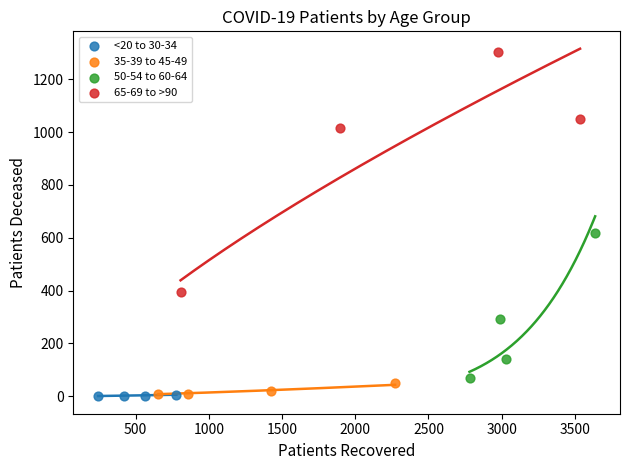

Which series has the widest spread of Y values?

65-69 to >90